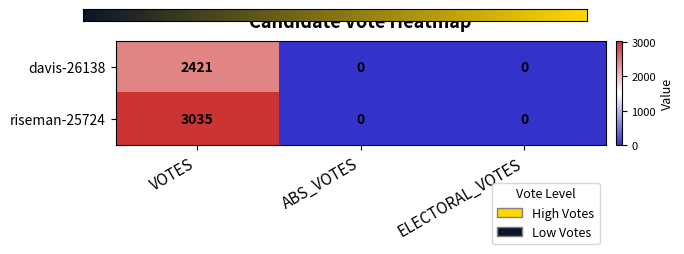

Which label corresponds to the largest value in the chart?

VOTES